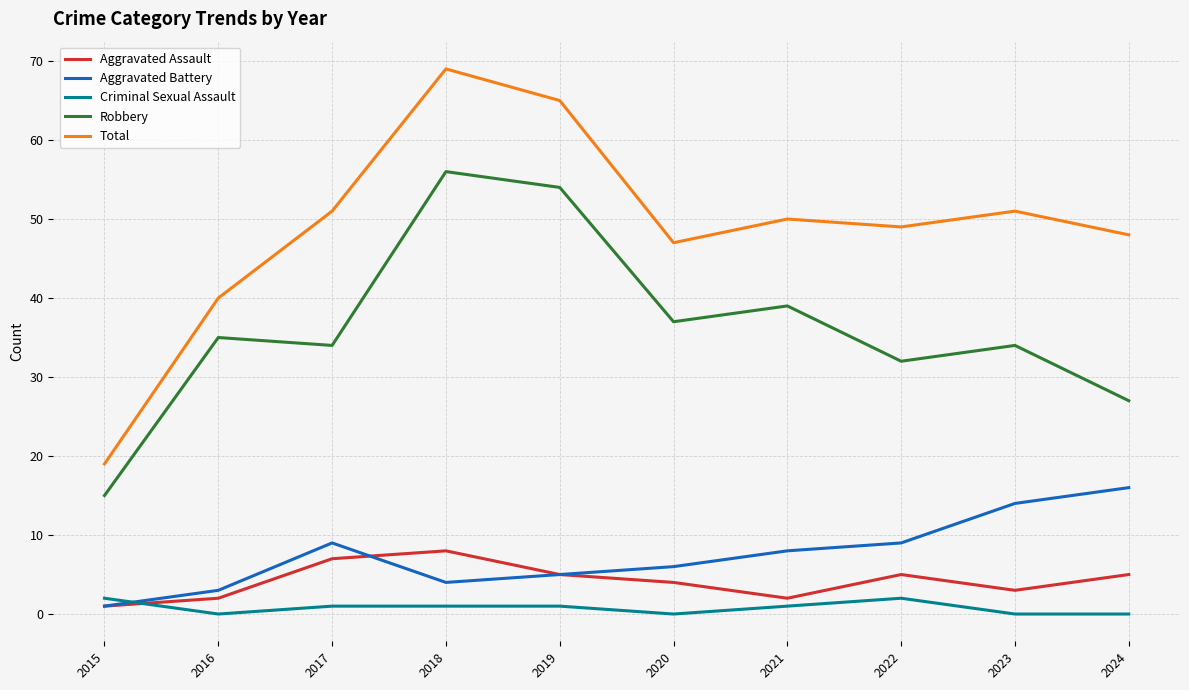

Which series has the largest total across all categories?

Total